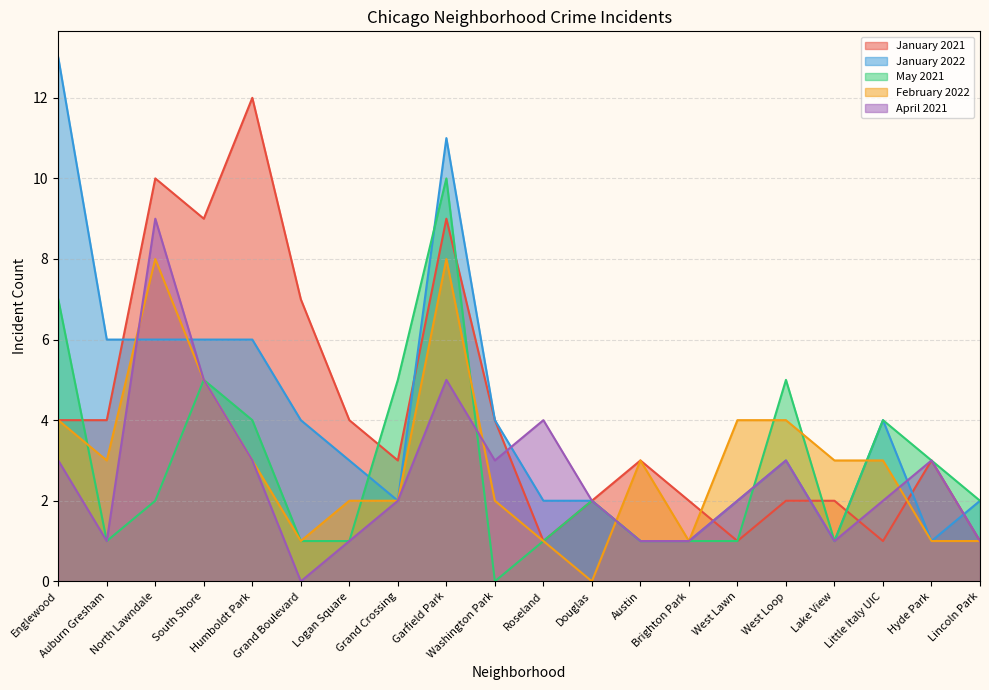

How many categories are shown in the chart?

20